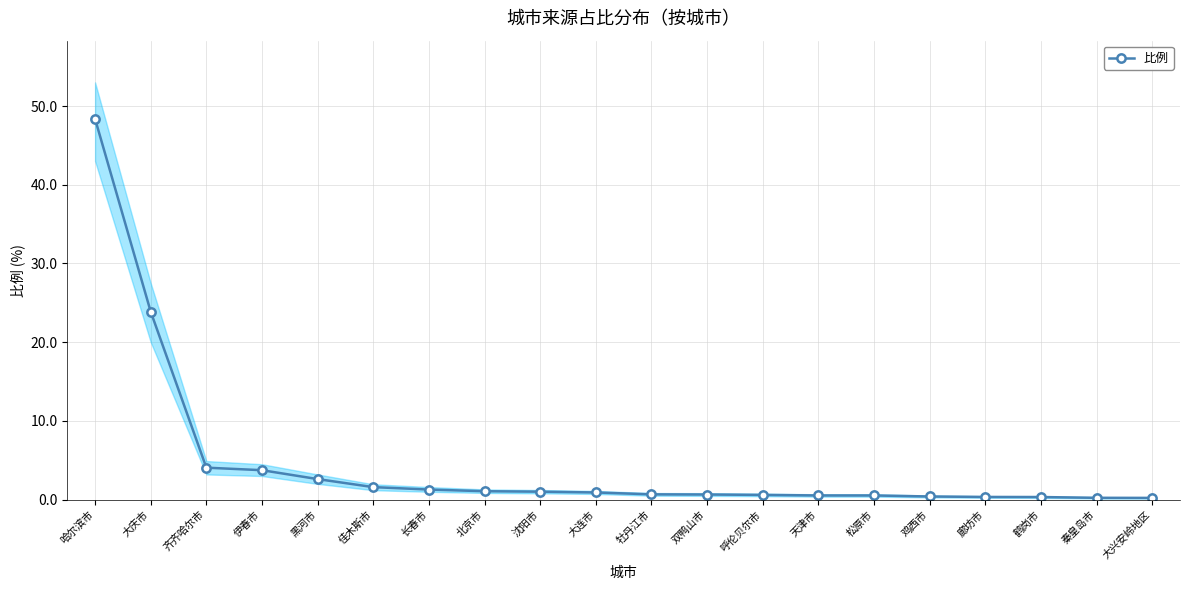

How many lines are shown in the chart?

1